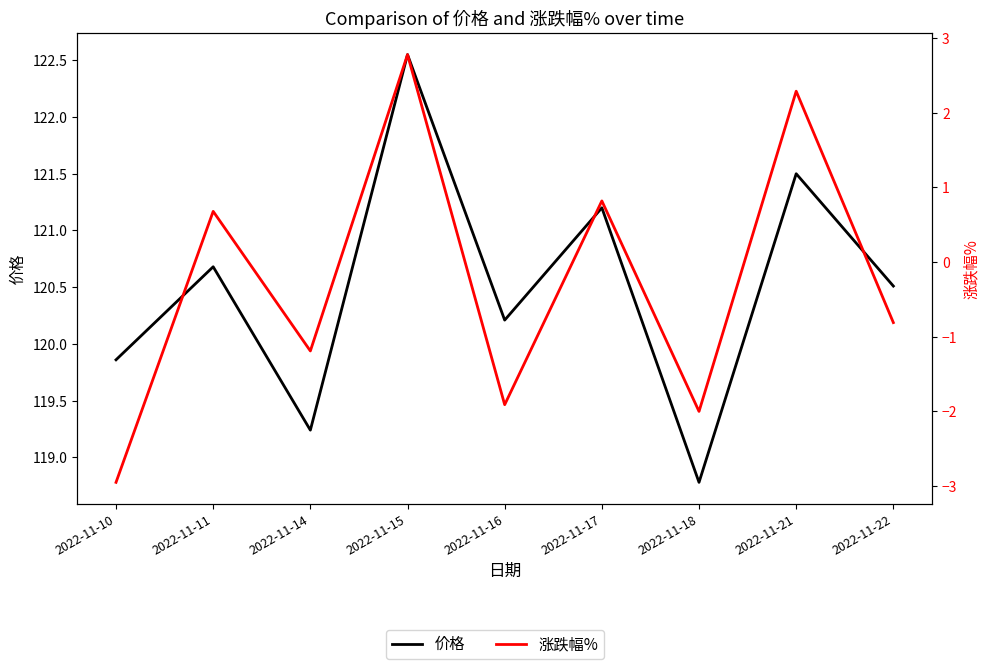

What is the difference between the 涨跌幅% values at 2022-11-21 and 2022-11-16?

4.2